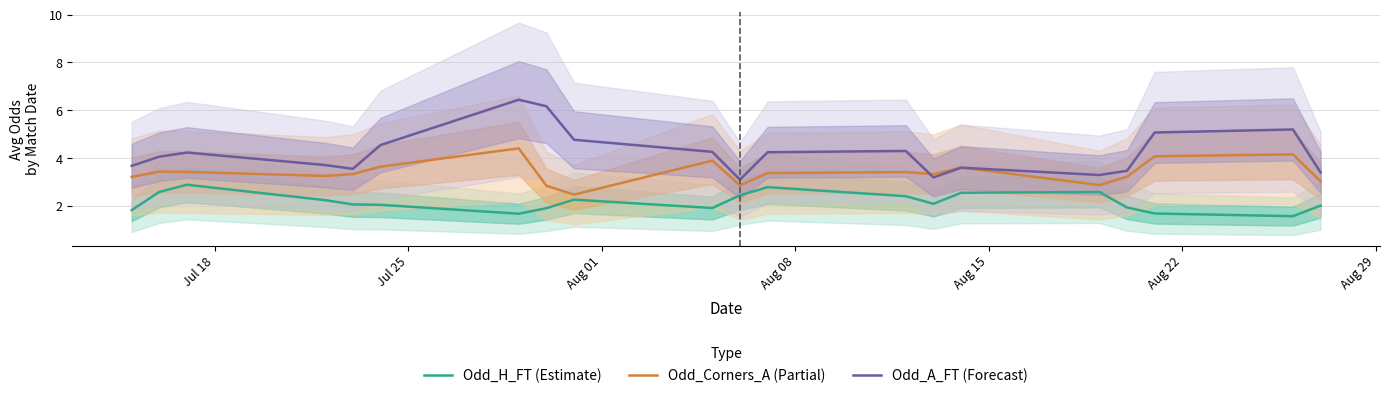

What is the lowest value of the Odd_A_FT (Forecast) series?

3.1